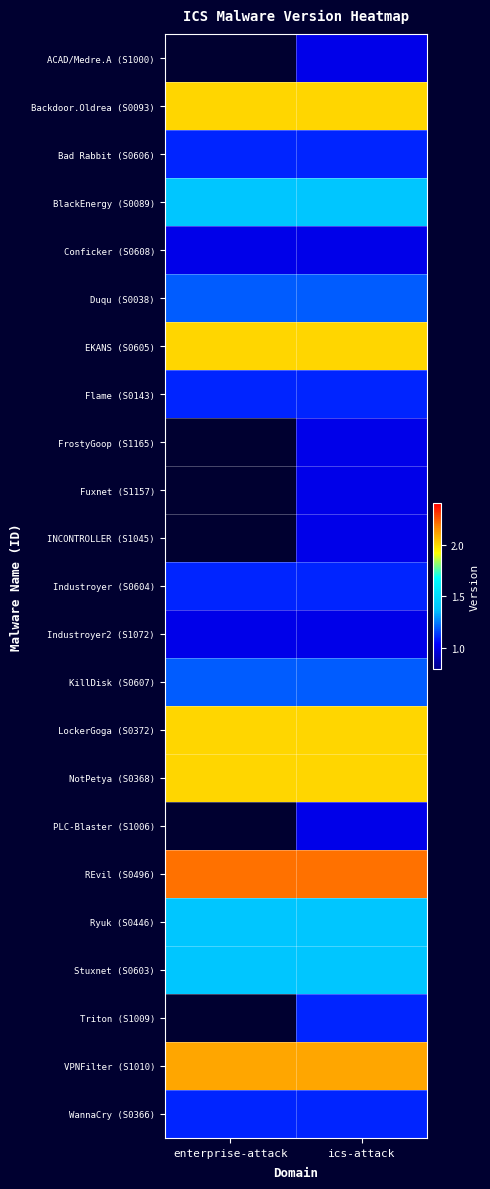

List the series in order of their peak value, lowest first.

ACAD/Medre.A (S1000), Conficker (S0608), FrostyGoop (S1165), Fuxnet (S1157), INCONTROLLER (S1045), Industroyer2 (S1072), PLC-Blaster (S1006), Bad Rabbit (S0606), Flame (S0143), Industroyer (S0604), Triton (S1009), WannaCry (S0366), Duqu (S0038), KillDisk (S0607), BlackEnergy (S0089), Ryuk (S0446), Stuxnet (S0603), Backdoor.Oldrea (S0093), EKANS (S0605), LockerGoga (S0372), NotPetya (S0368), VPNFilter (S1010), REvil (S0496)